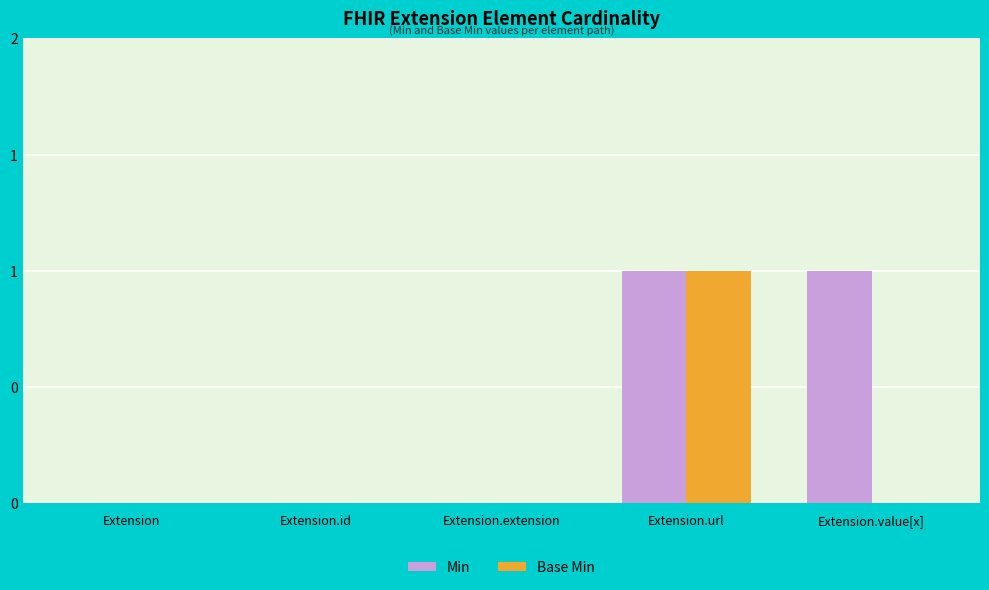

What are all the series names shown in the legend?

Min, Base Min